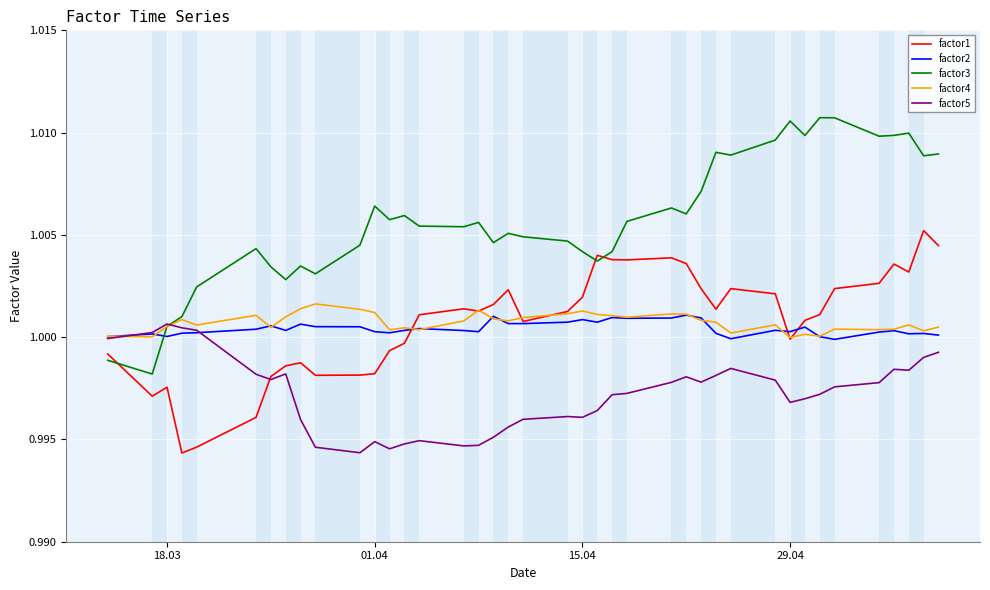

Which series has the largest range (max minus min)?

factor3